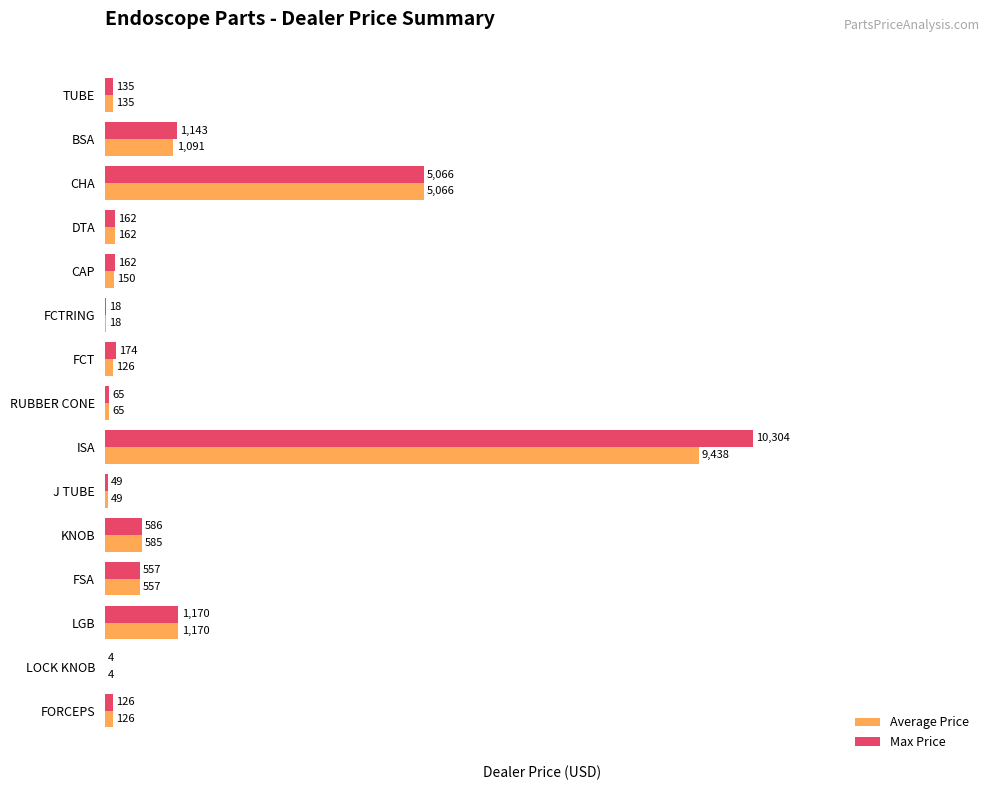

What is the sum of all Max Price values?

19721